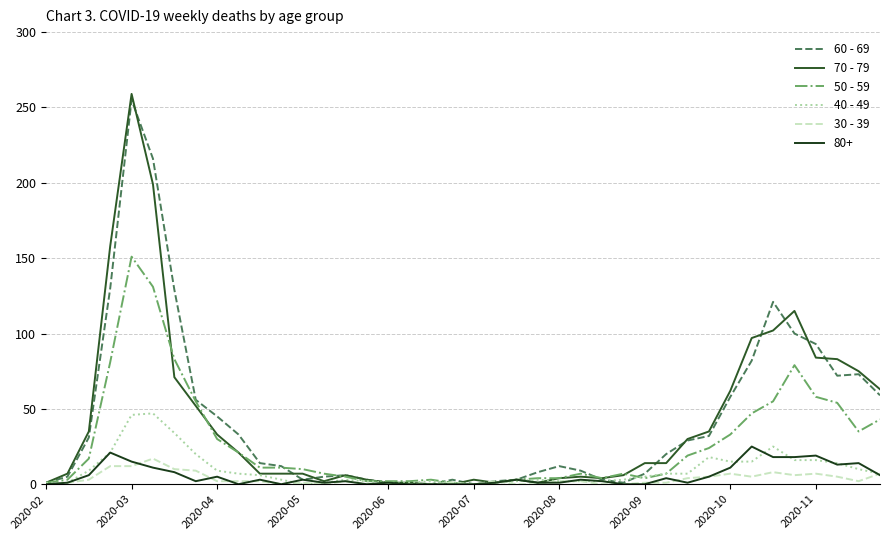

Does the chart have visible grid lines?

Yes